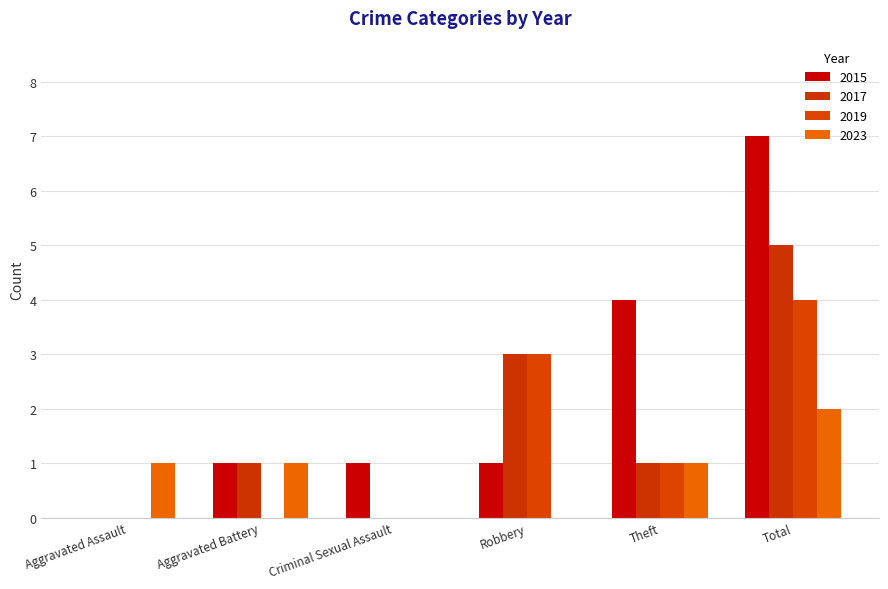

What is the sum of all 2023 values?

5